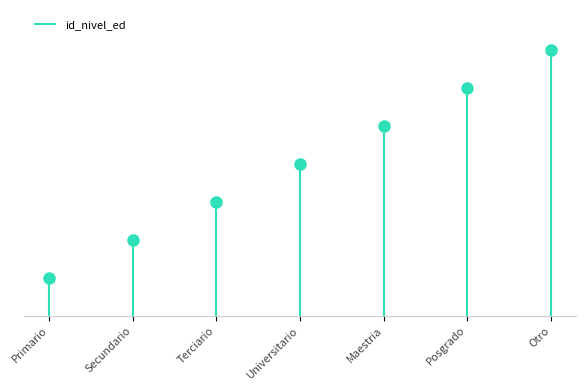

What position from the right is Maestria?

3